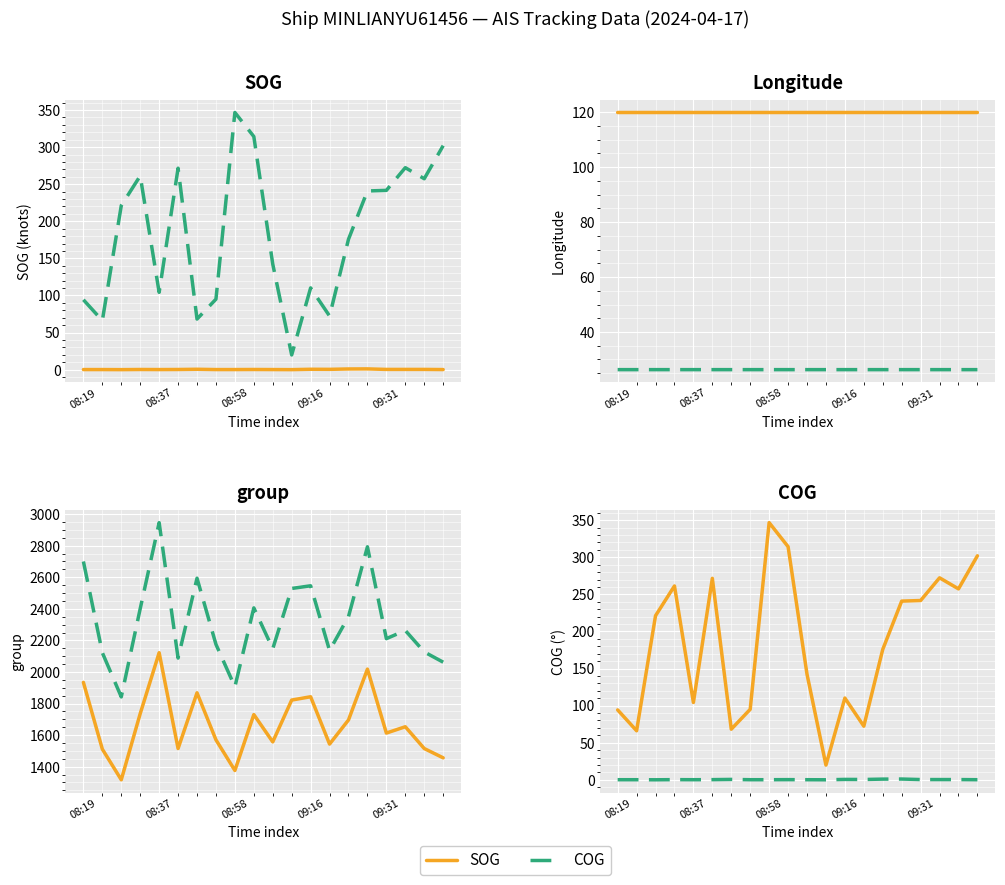

The fid series shows 1605.3 at 9. True or false?

False